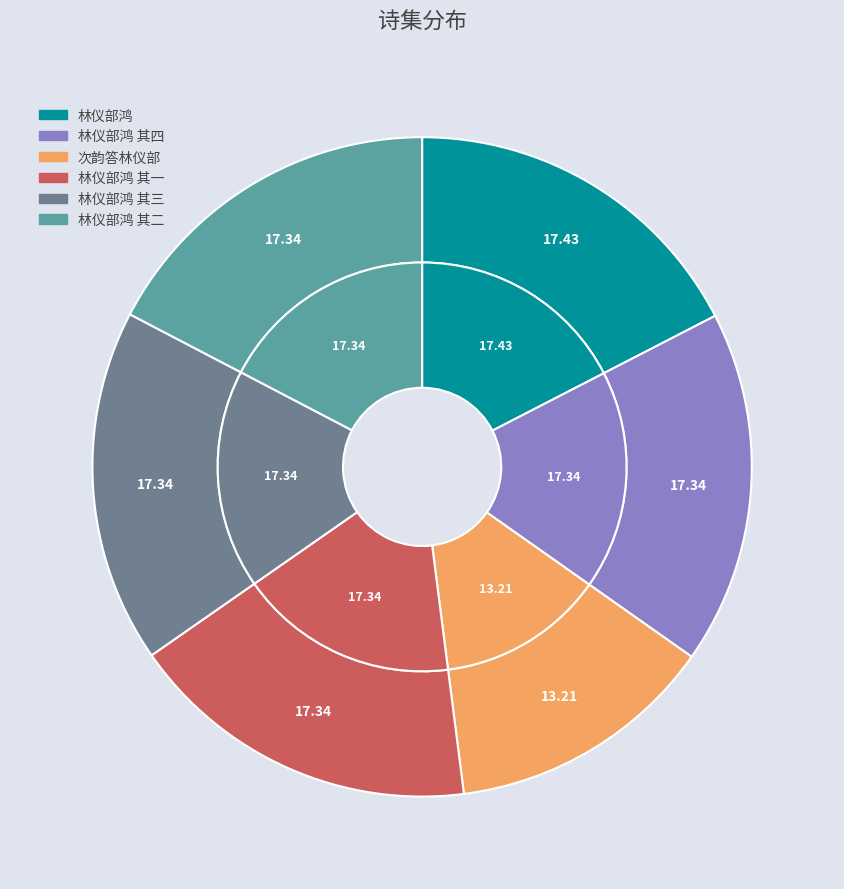

How many segments does this pie chart have?

6